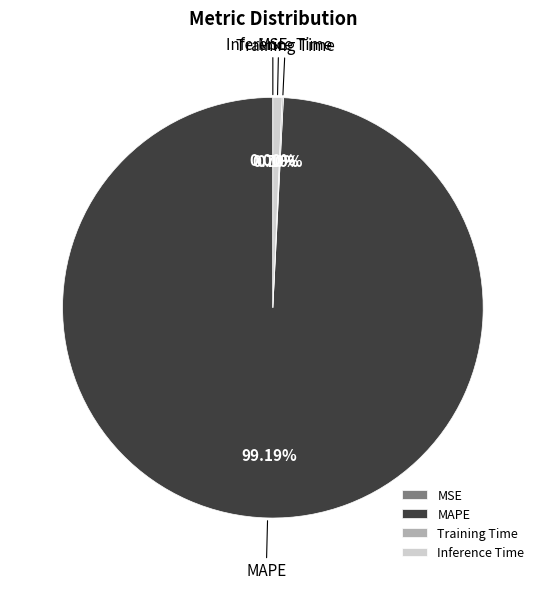

How much of the chart is everything except Inference Time?

99.3%